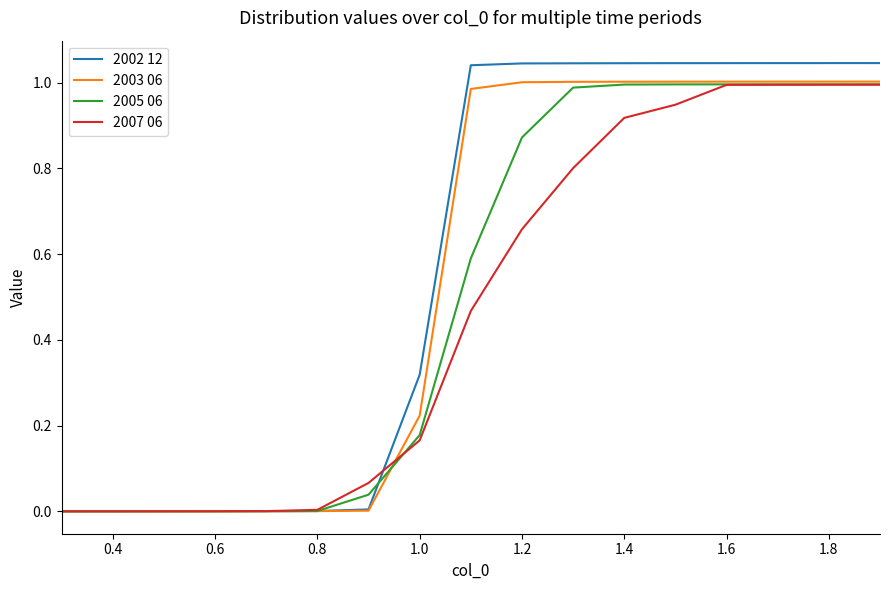

Which series has the largest range (max minus min)?

2002 12